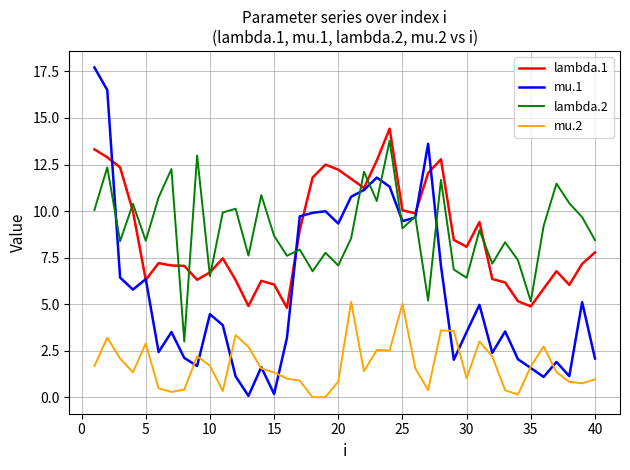

True or false: lambda.1 and mu.2 intersect in this chart.

False